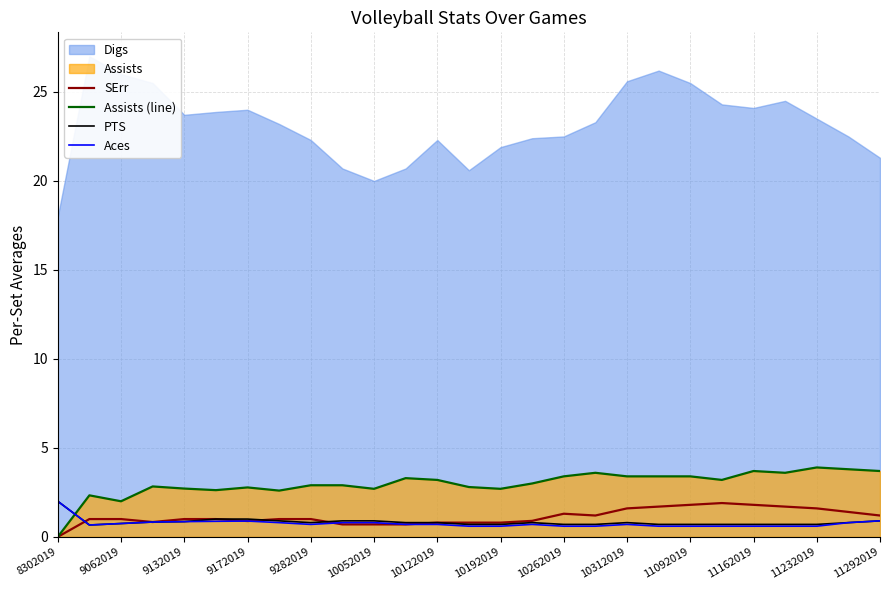

At how many categories does at least one series exceed 0?

27